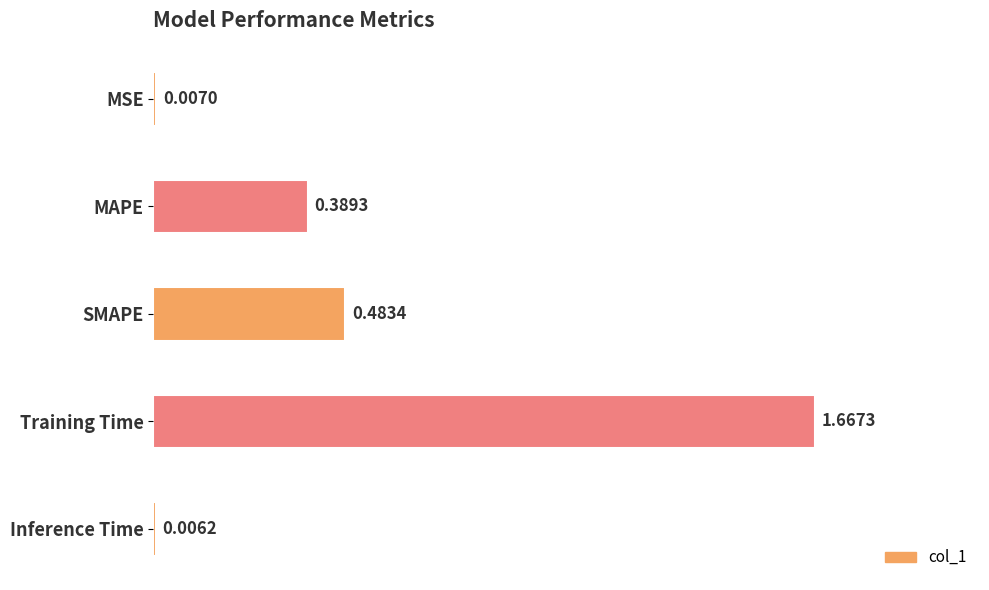

Where is the data nearest to the value 0?

Inference Time